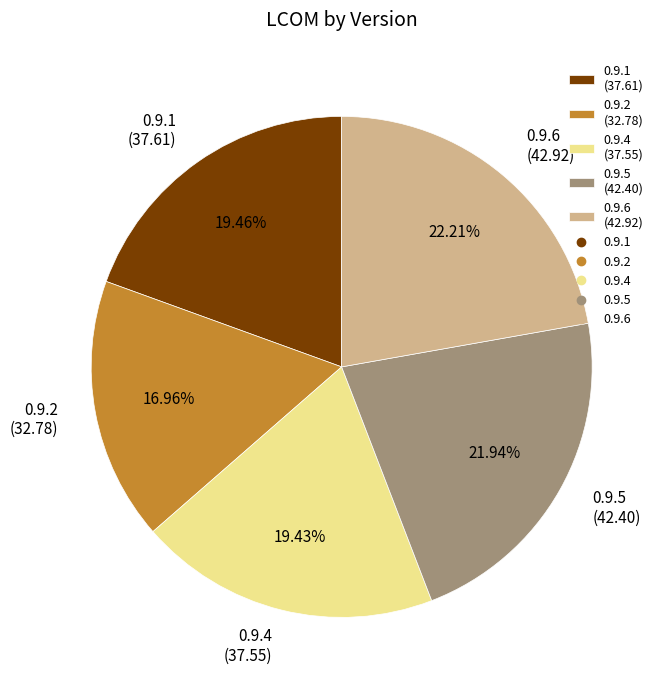

Is the sum of 0.9.1 and 0.9.5 greater than half?

No